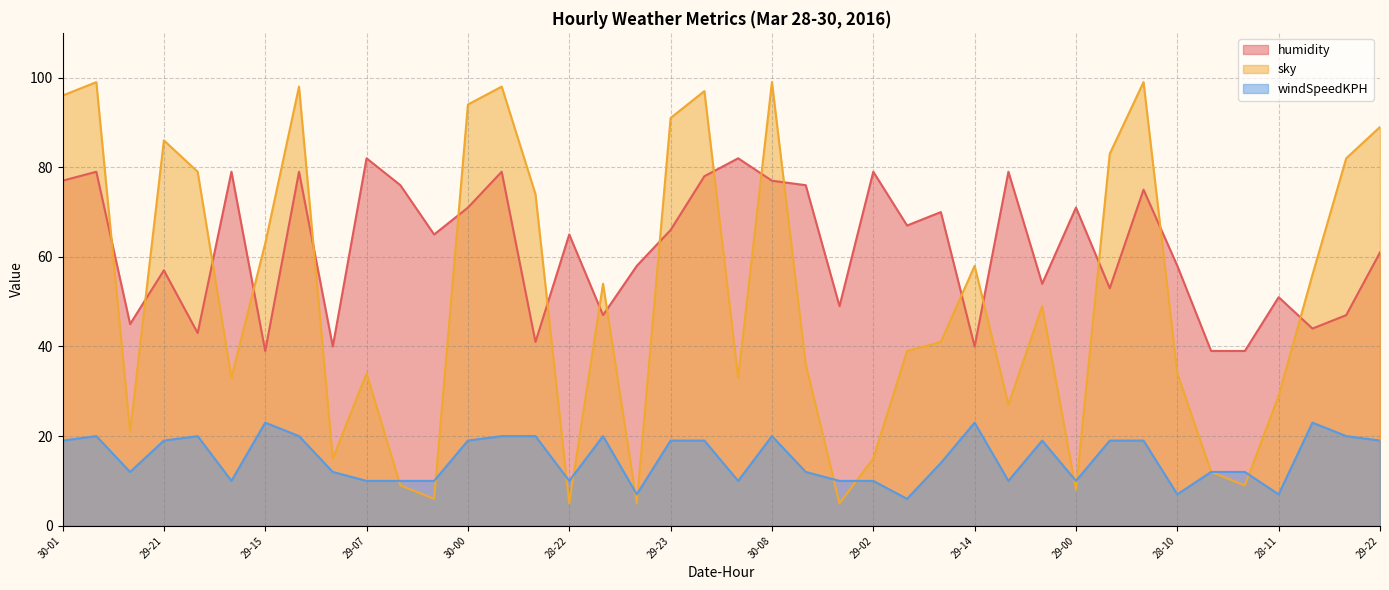

At which category is the sum across all series the highest?

30-07